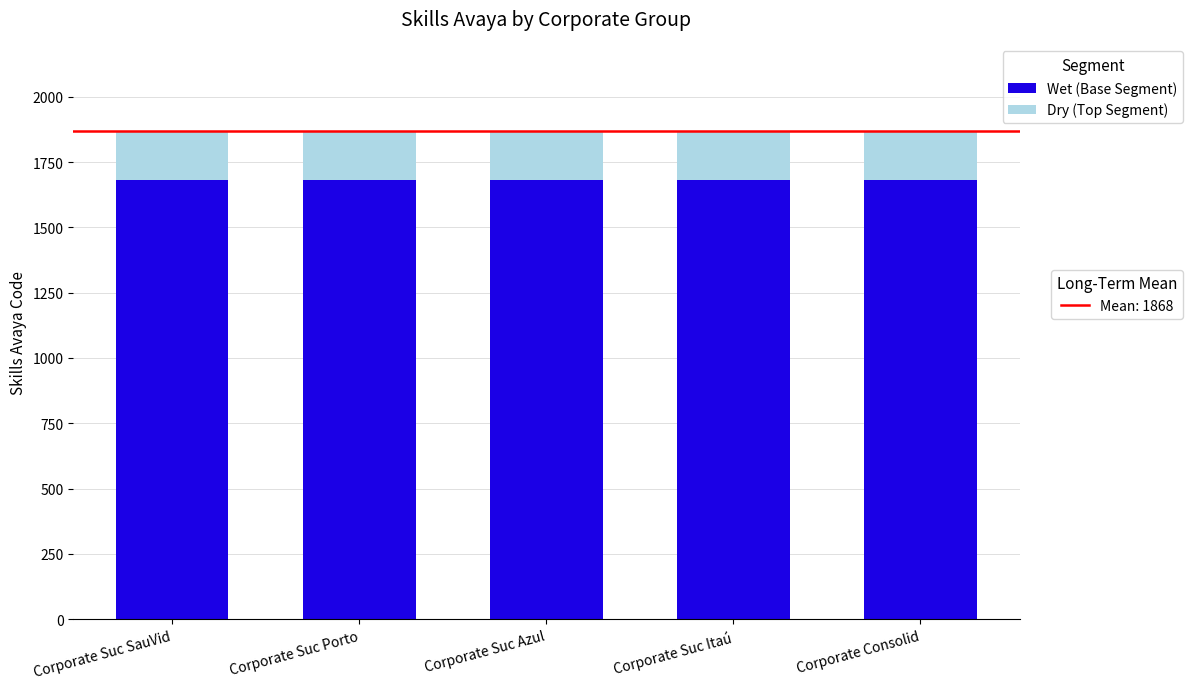

What is the total value across all series at Corporate Suc Azul?

1866.0